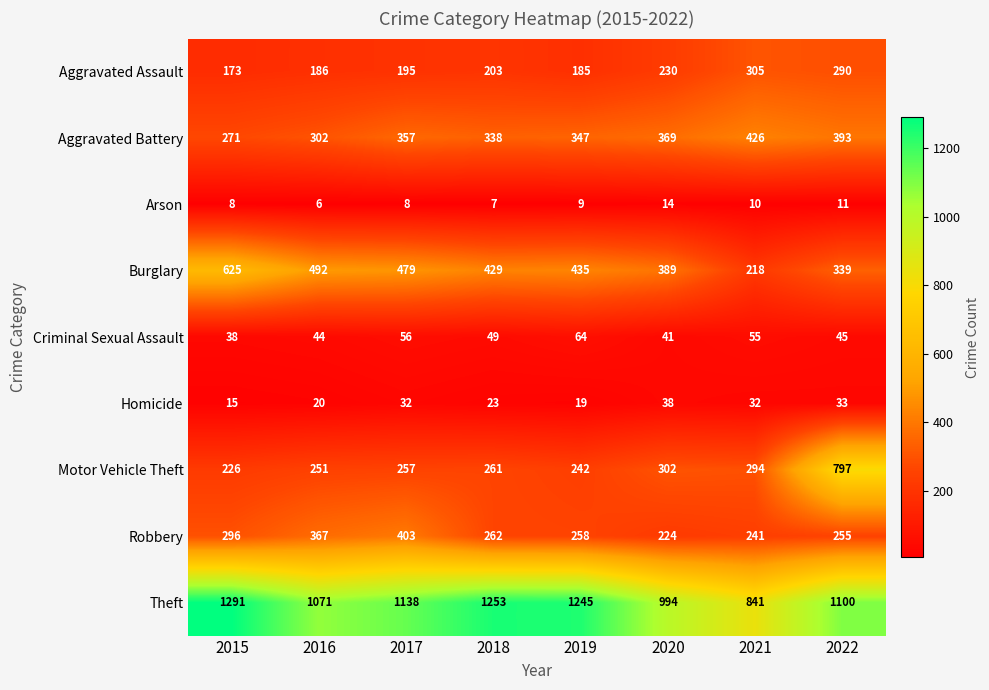

What is the approximate value of Aggravated Assault at 2015?

173